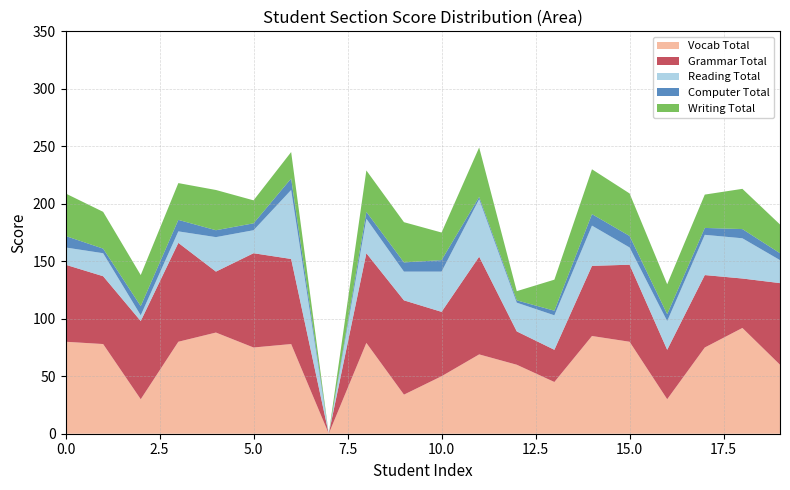

Reading right to left, list all the values displayed in this chart.

Vocab Total: 19=60	18=92	17=75	16=30	15=80	14=85	13=45	12=60	11=69	10=50	9=34	8=79	7=0	6=78	5=75	4=88	3=80	2=30	1=78	0=80
Grammar Total: 19=71	18=43	17=63	16=43	15=67	14=61	13=28	12=29	11=85	10=56	9=82	8=78	7=0	6=74	5=82	4=53	3=86	2=68	1=59	0=67
Reading Total: 19=20	18=35	17=35	16=25	15=15	14=35	13=30	12=25	11=50	10=35	9=25	8=30	7=0	6=60	5=20	4=30	3=10	2=5	1=20	0=15
Computer Total: 19=6	18=8	17=6	16=6	15=10	14=10	13=4	12=2	11=2	10=10	9=8	8=6	7=0	6=10	5=6	4=6	3=10	2=8	1=4	0=10
Writing Total: 19=25	18=35	17=29	16=26	15=37	14=39	13=27	12=8	11=43	10=24	9=35	8=36	7=0	6=23	5=20	4=35	3=32	2=27	1=32	0=37